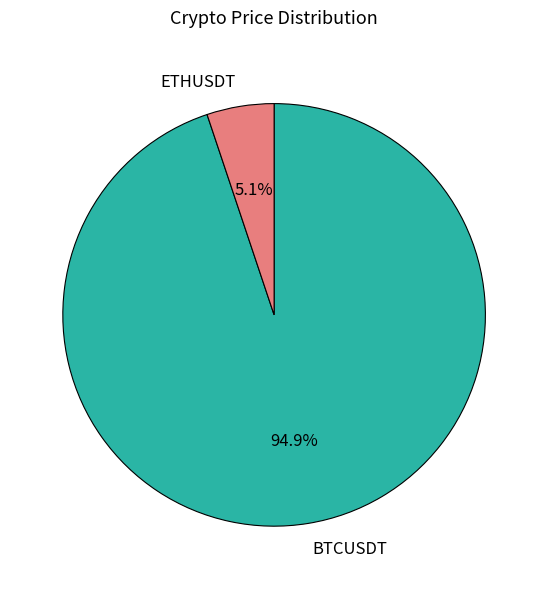

To the nearest percent, what is the combined percentage of BTCUSDT and ETHUSDT?

100%